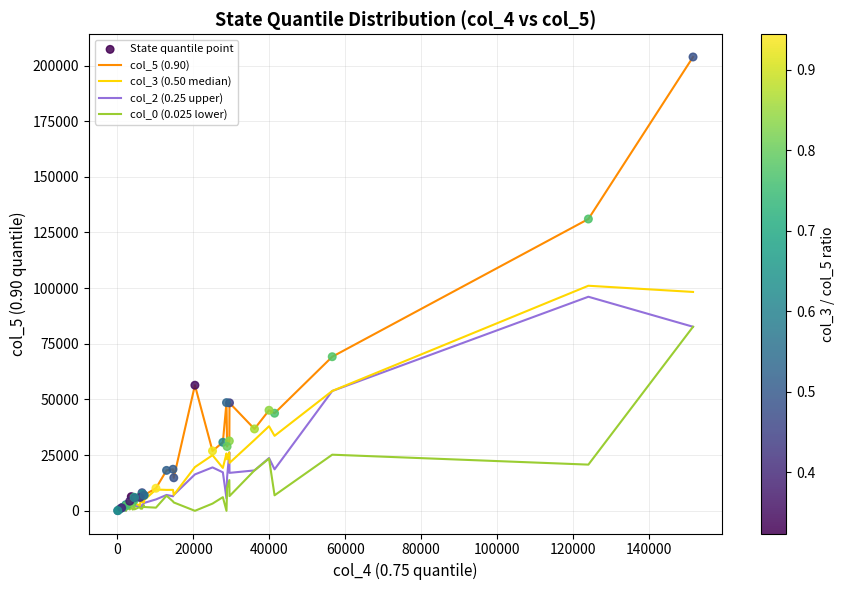

Which series has the widest spread of values?

col_5 (0.90)